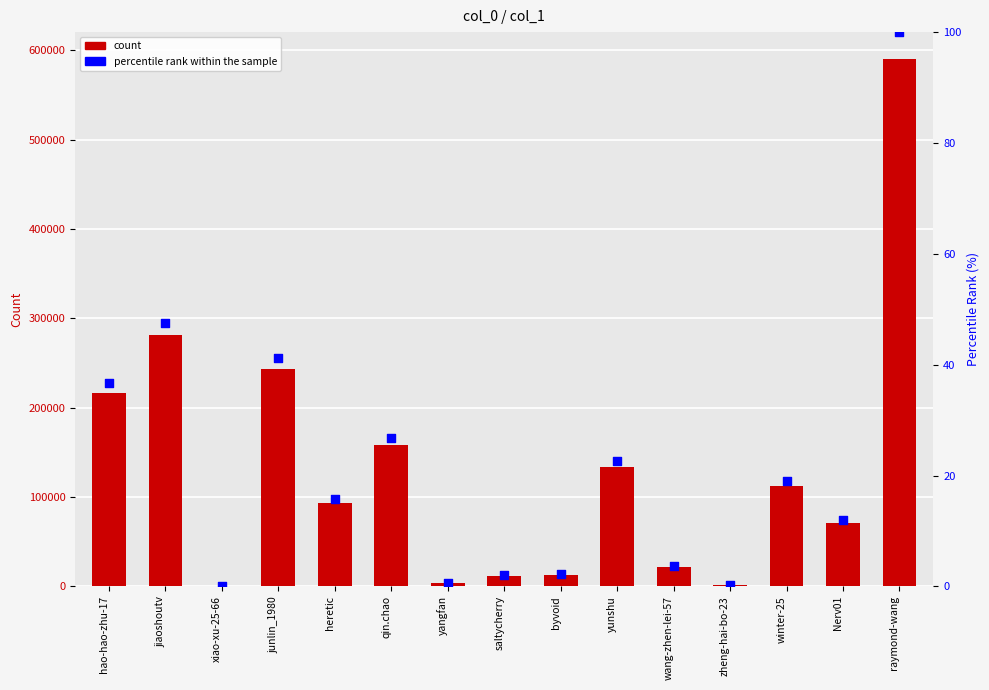

Which series reaches the minimum Y coordinate?

percentile rank within the sample